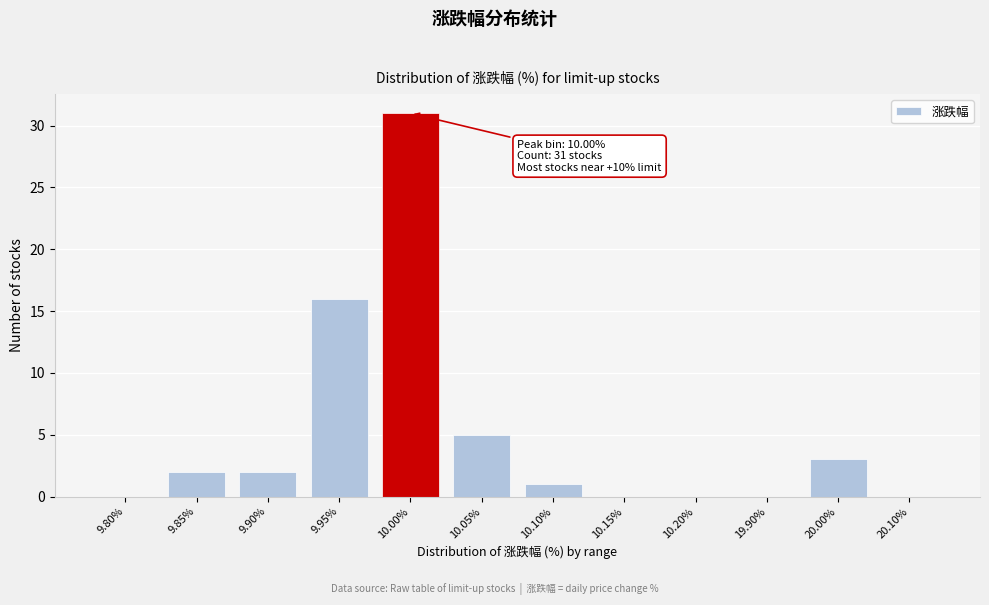

Reading right to left, transcribe all the data shown in this chart.

20.10%=0	20.00%=3	19.90%=0	10.20%=0	10.15%=0	10.10%=1	10.05%=5	10.00%=31	9.95%=16	9.90%=2	9.85%=2	9.80%=0